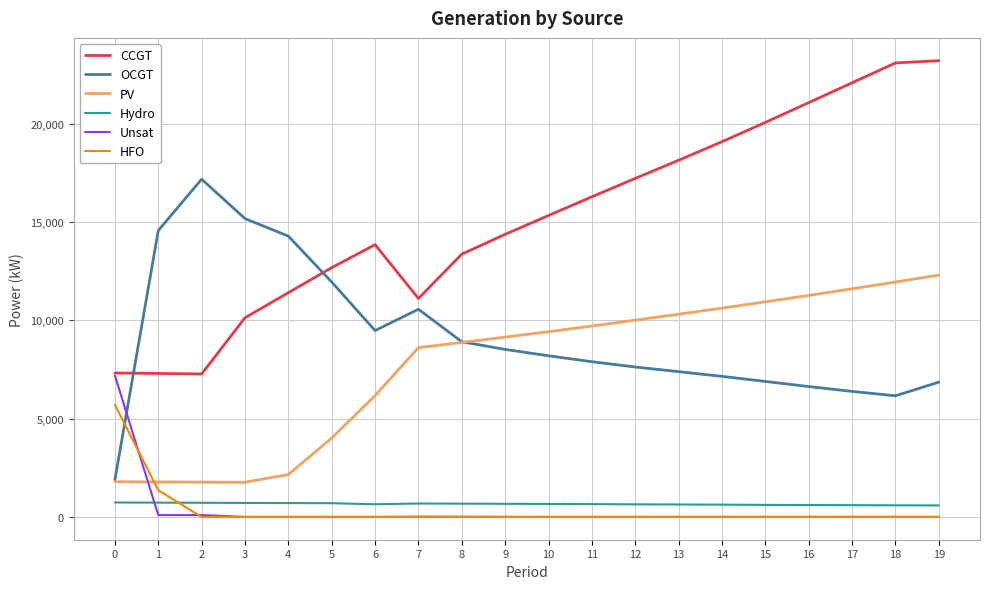

How many distinct data groups are displayed?

6